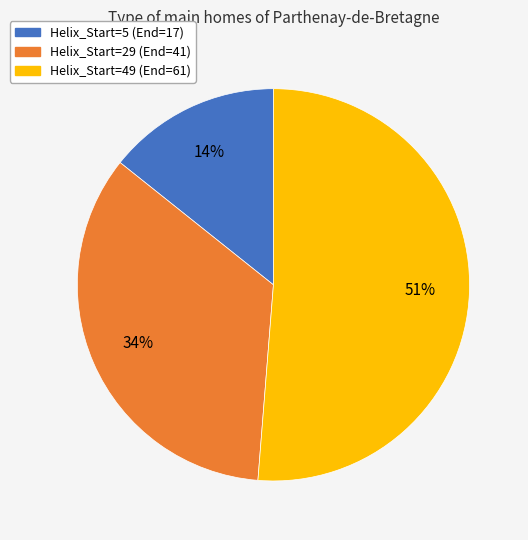

Which category has the smallest portion of the pie?

Helix_Start=5